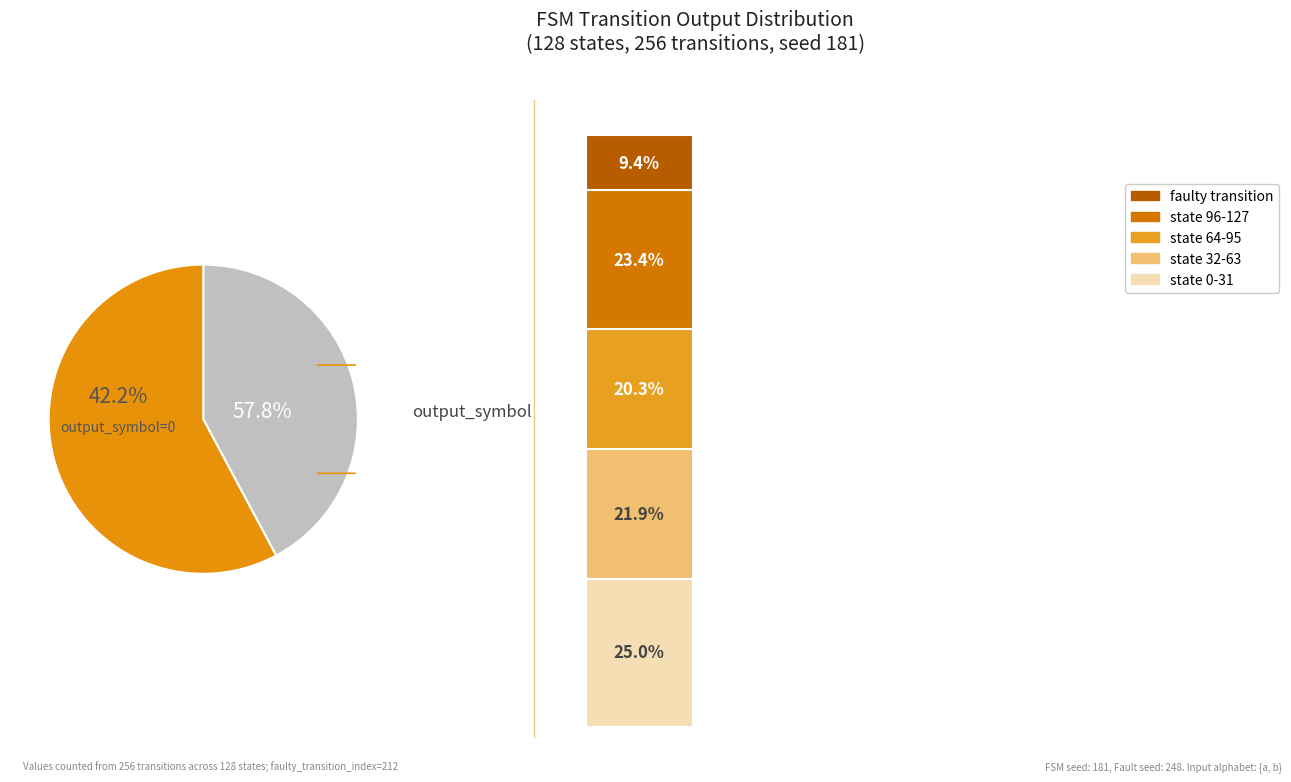

Which slice is the smallest?

output_symbol=0 (input a)